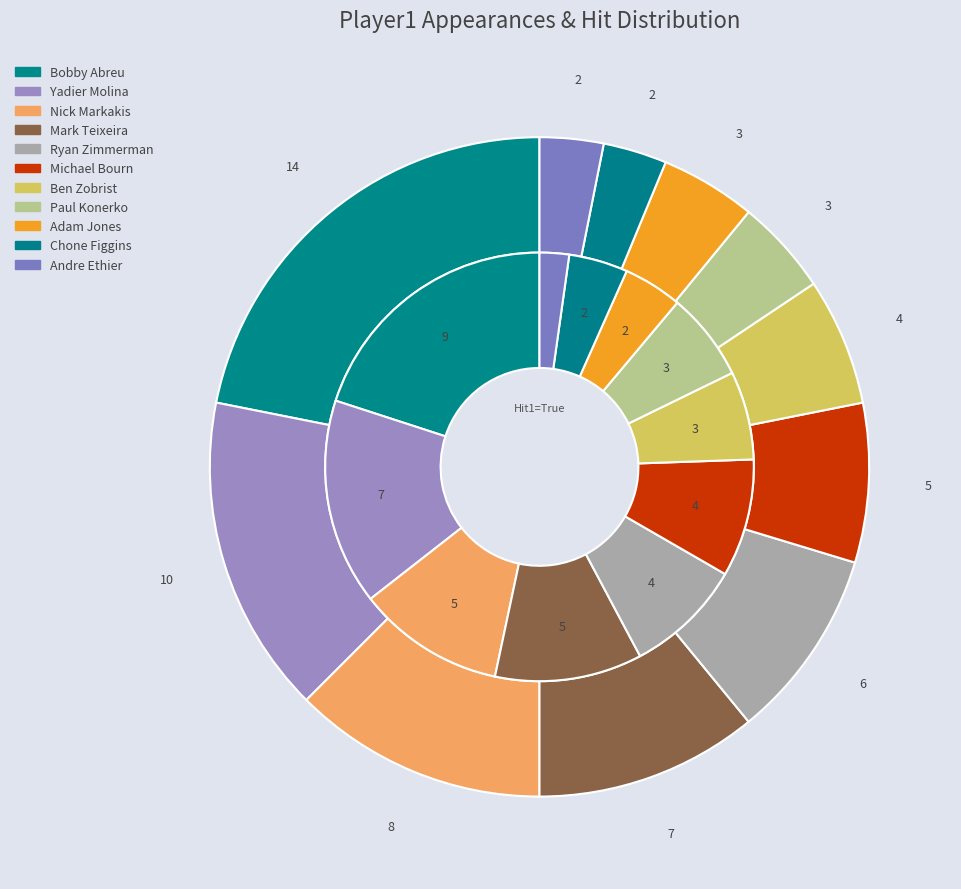

What is the smallest slice in the pie chart?

Chone Figgins